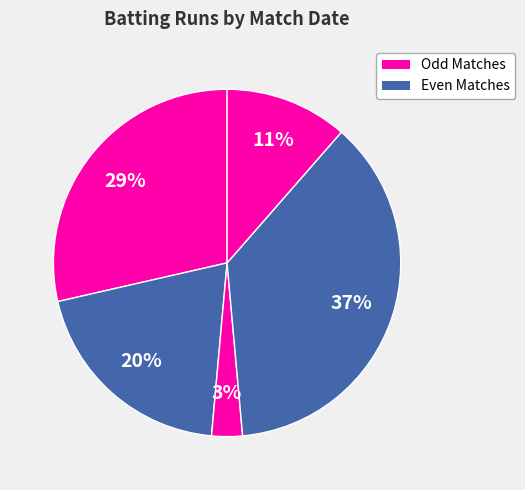

Rank the categories by value from lowest to highest.

11/11/1999, 17/11/1999, 26/10/1998, 24/10/1998, 14/11/1999